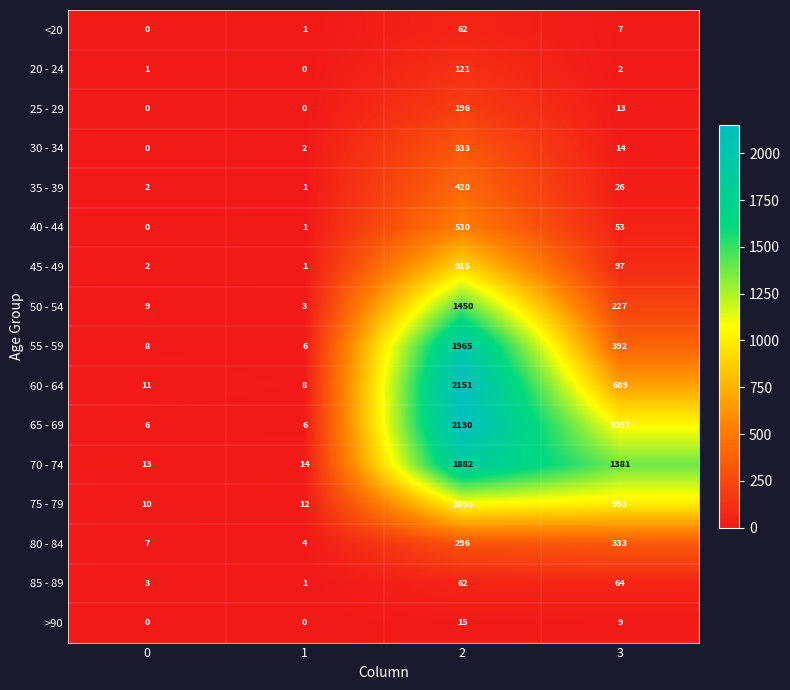

Where is 70 - 74 nearest to the value 947?

3